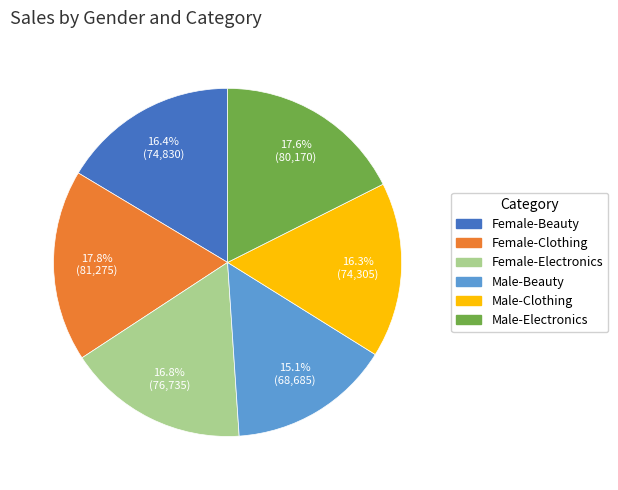

What portion of the pie excludes Female-Beauty?

83.6%